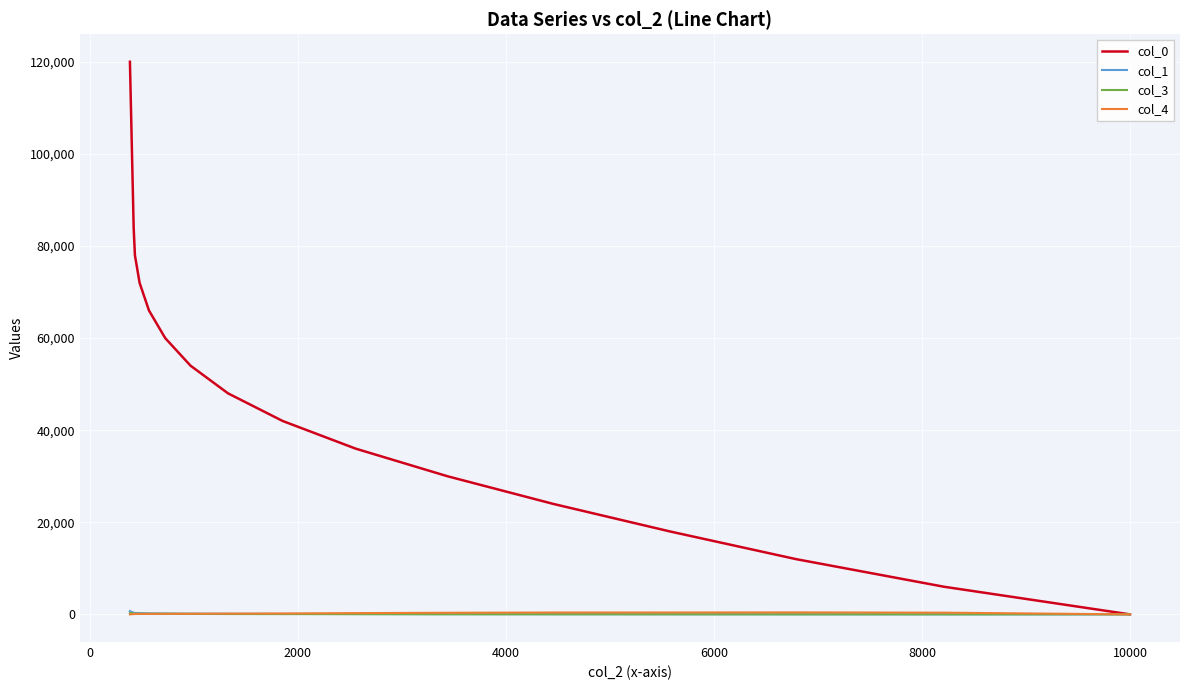

At which category does col_4 reach its first local peak?

2000